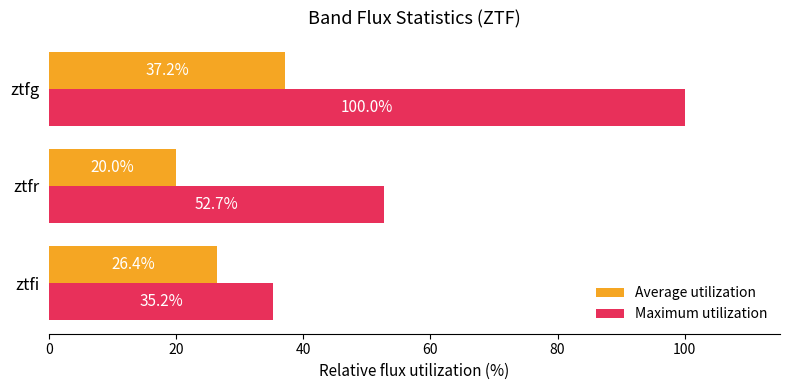

True or false: Maximum utilization has a value of 24.4 at ztfg.

False